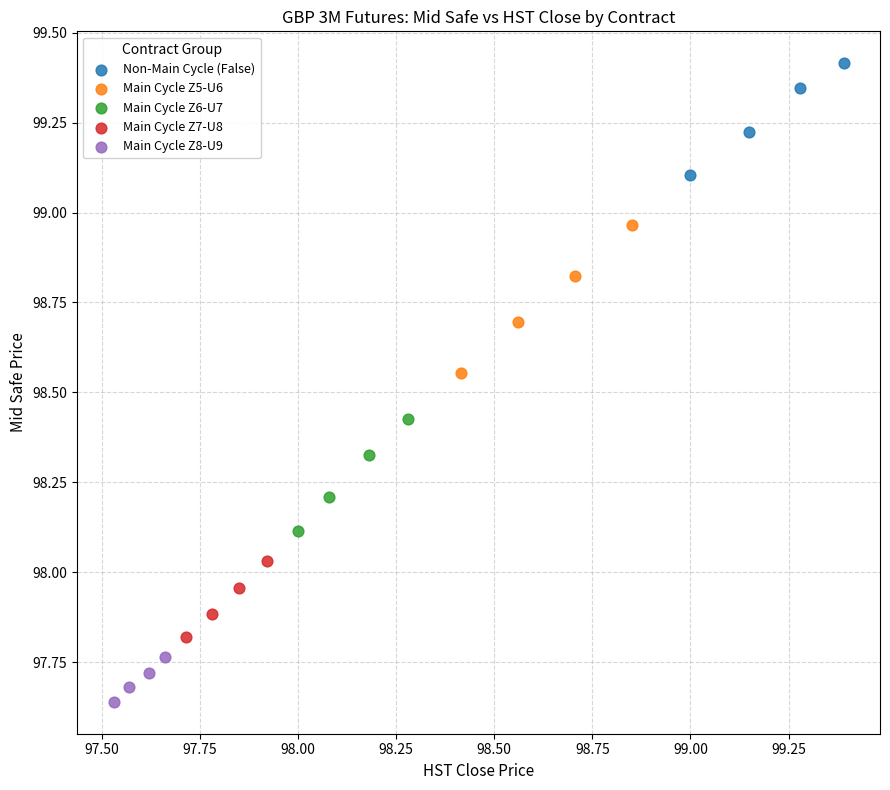

Which series contains the highest Y value?

Non-Main Cycle (False)